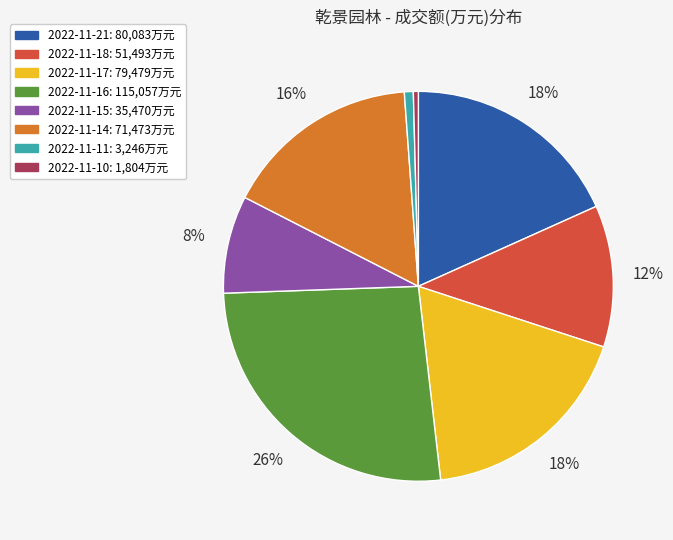

To the nearest percent, what portion does 2022-11-18 represent?

12%